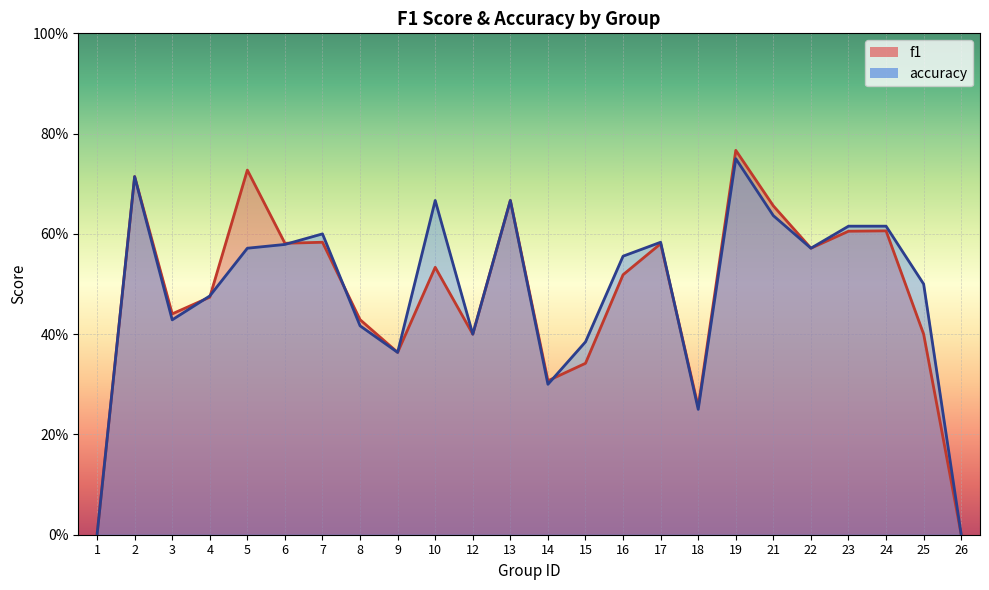

How many intersections are there between accuracy and f1?

6